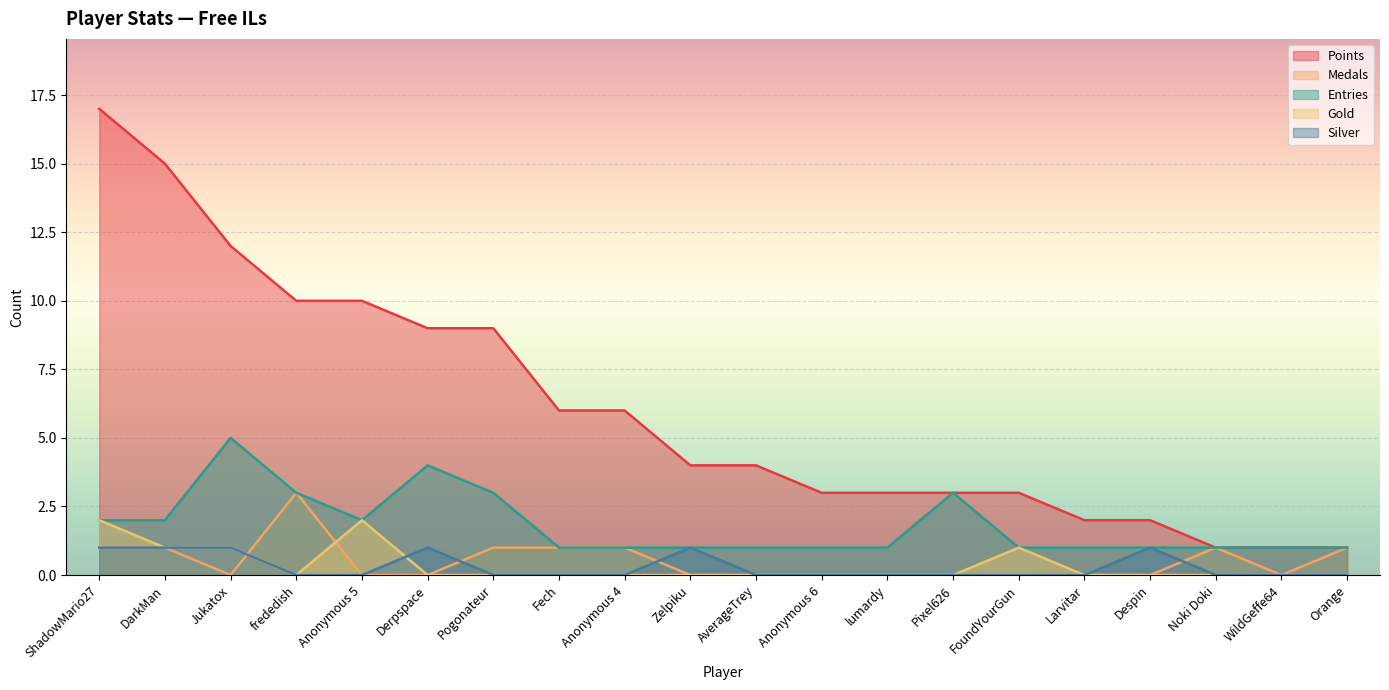

List the labels in order of Gold value, smallest first.

frededish, Derpspace, Pogonateur, Fech, Anonymous 4, Zelpiku, AverageTrey, Anonymous 6, lumardy, Pixel626, Larvitar, Despin, Noki Doki, WildGeffe64, Orange, DarkMan, Jukatox, FoundYourGun, ShadowMario27, Anonymous 5